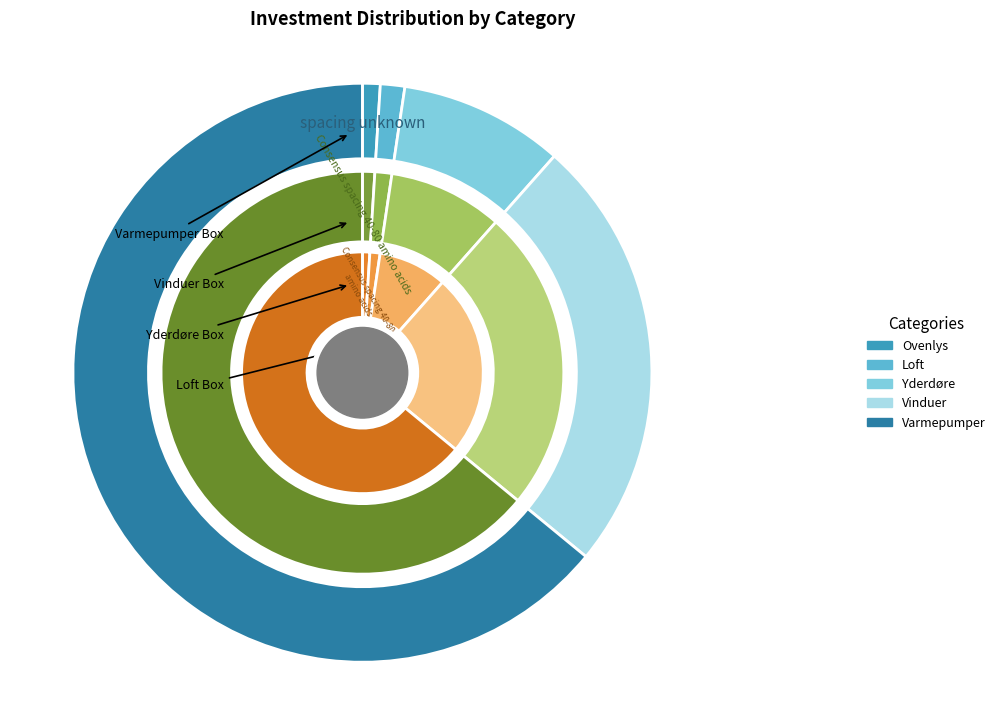

To the nearest percent, what is the difference between the Loft and Yderdøre slice percentages?

8%